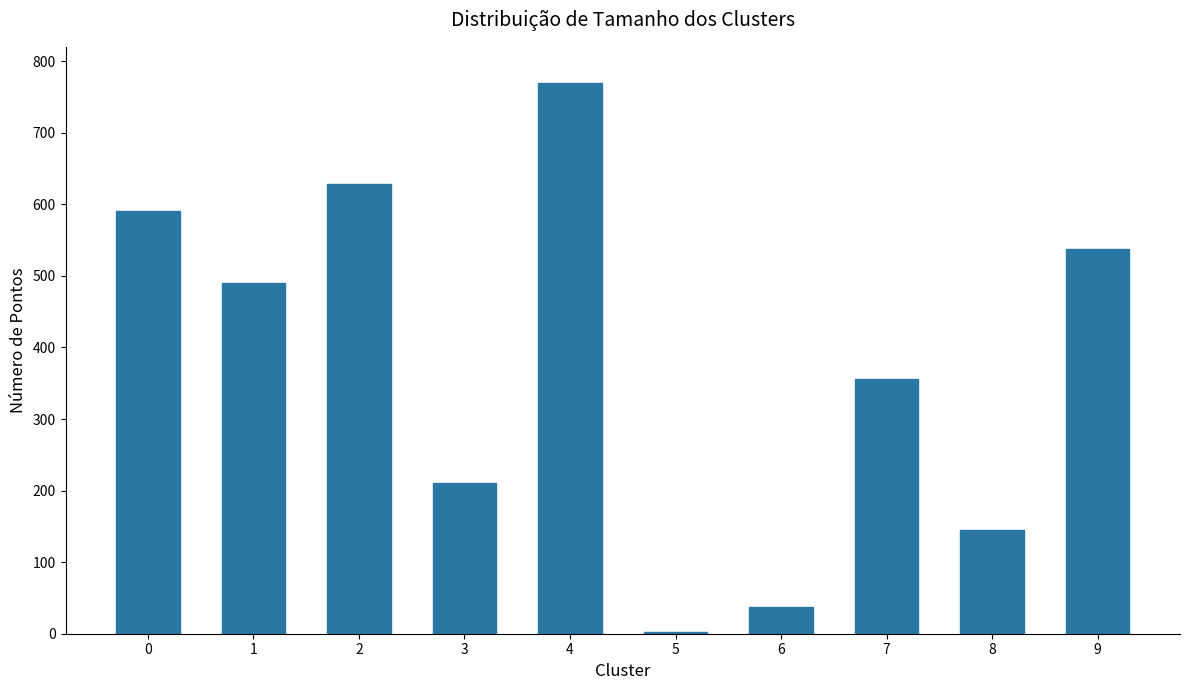

Between 4 and 6, which is larger?

4